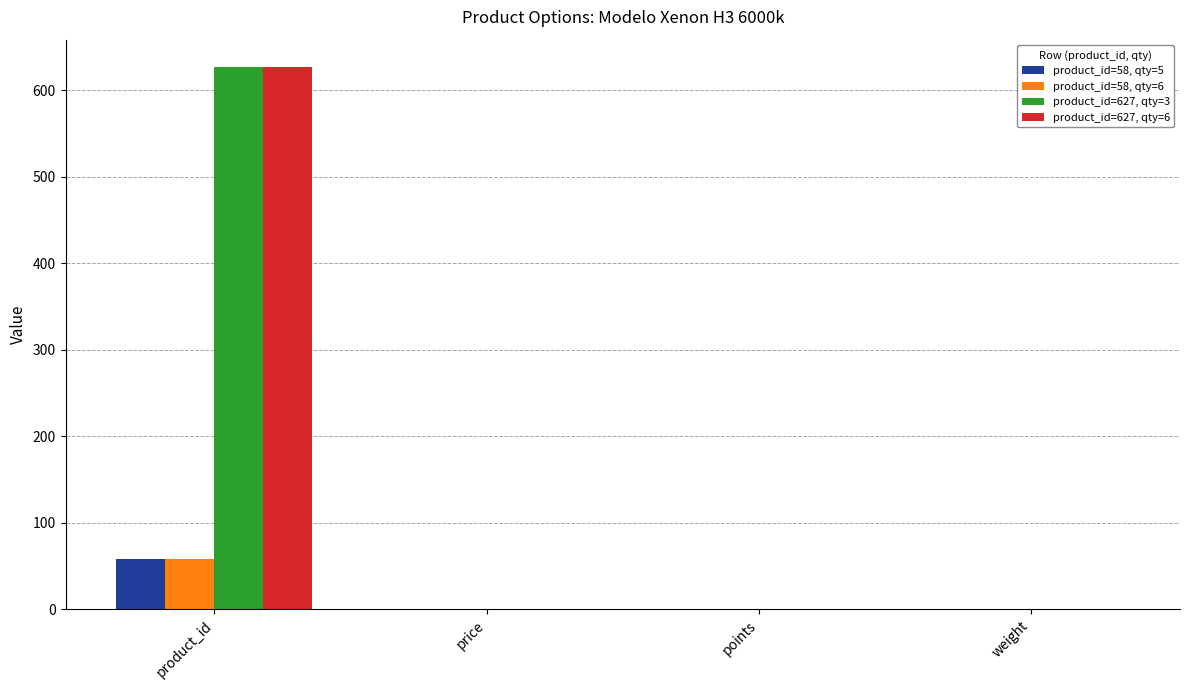

Is it true that product_id=627, qty=3 equals 0 at points?

True